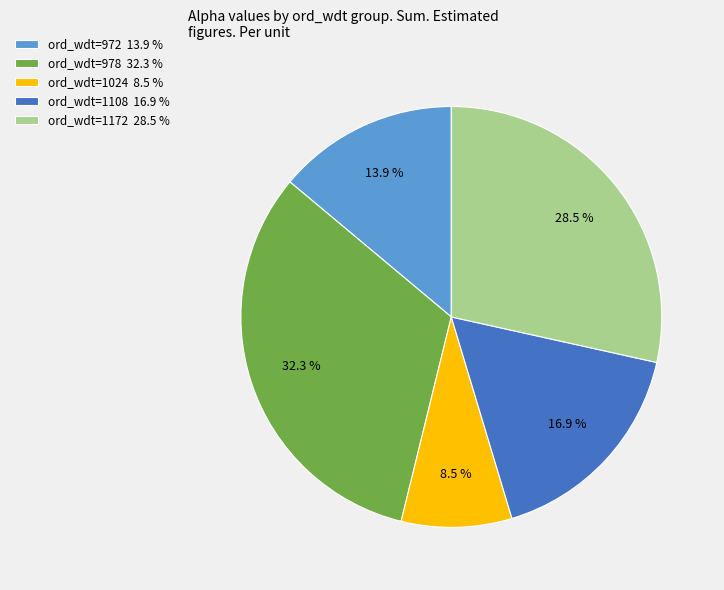

Does any single category account for the majority?

No